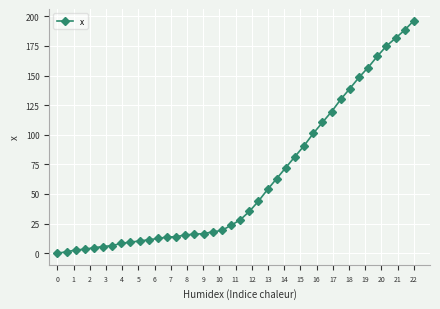

How many positive values are there?

39